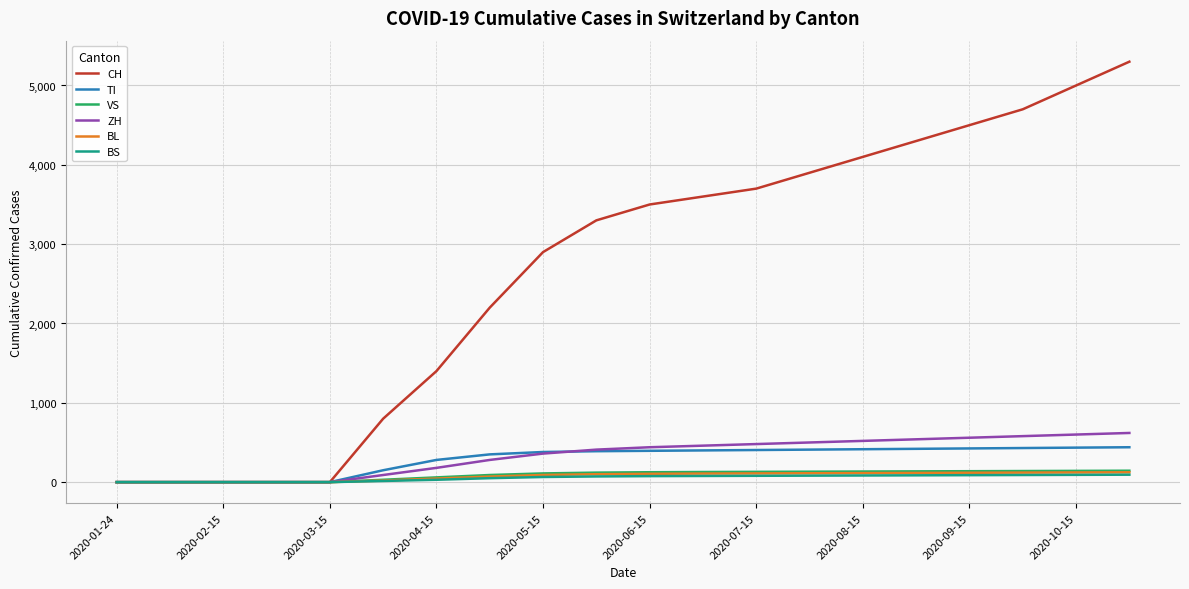

What is the greatest value displayed?

5300